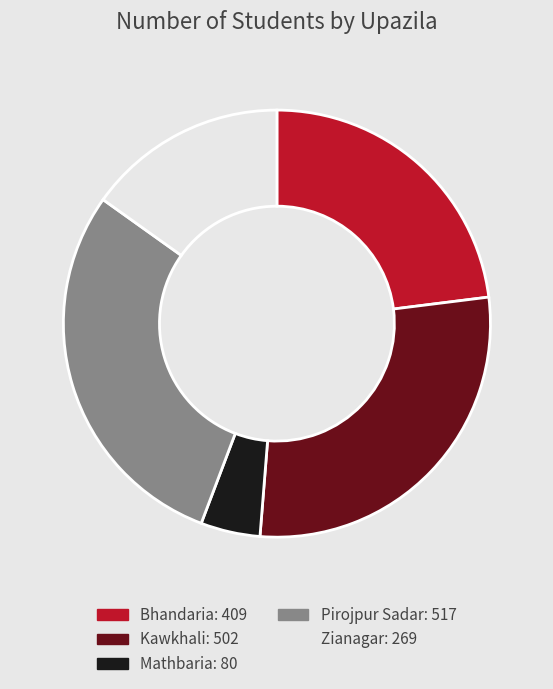

Combined, do Bhandaria and Zianagar account for over 50%?

No